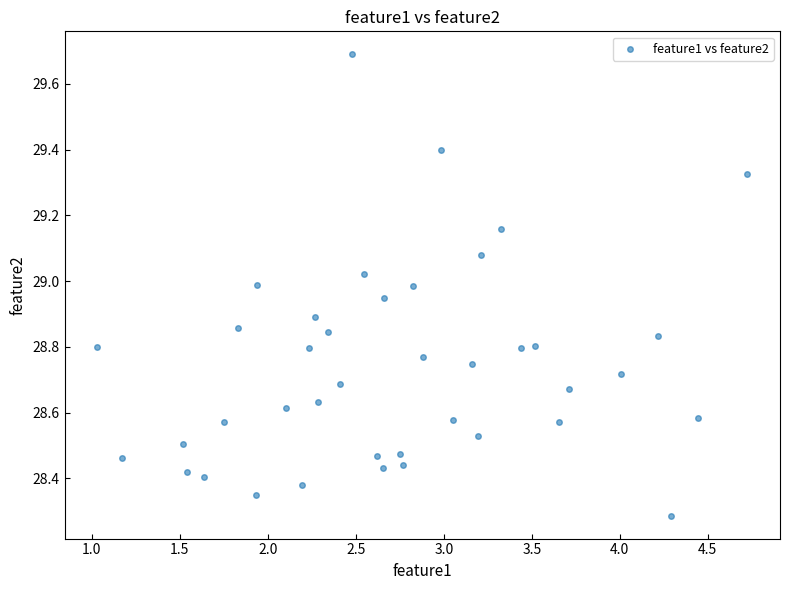

What is the range of X values (max minus min)?

3.7